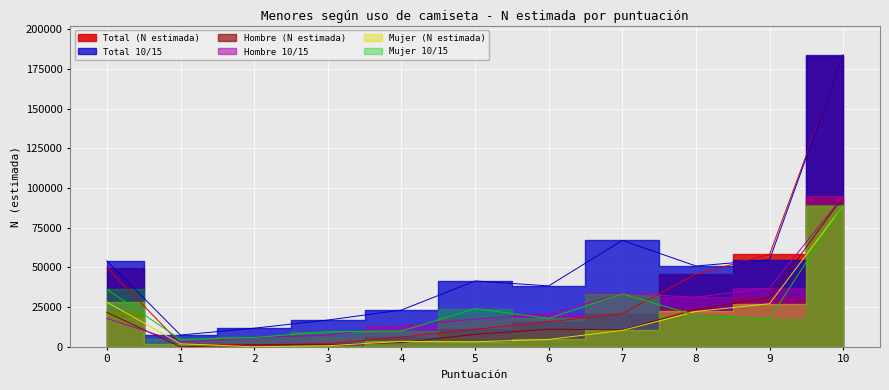

Count the number of categories in the chart.

11